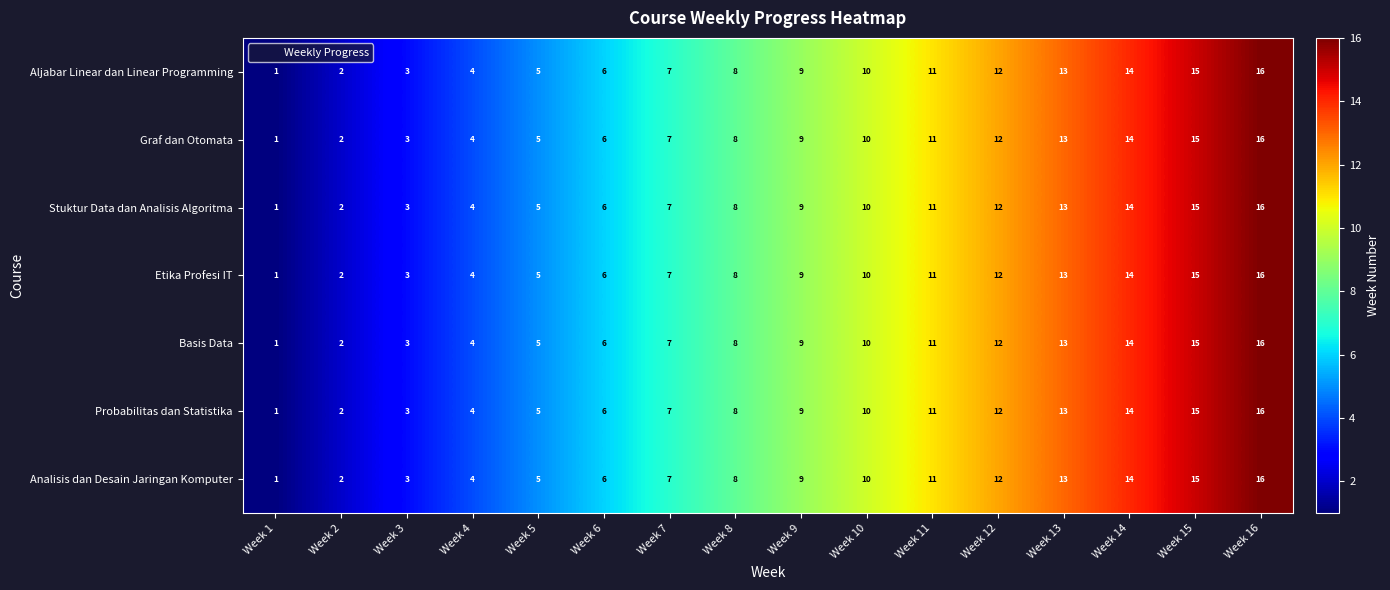

The Analisis dan Desain Jaringan Komputer series shows 9 at Week 16. True or false?

False